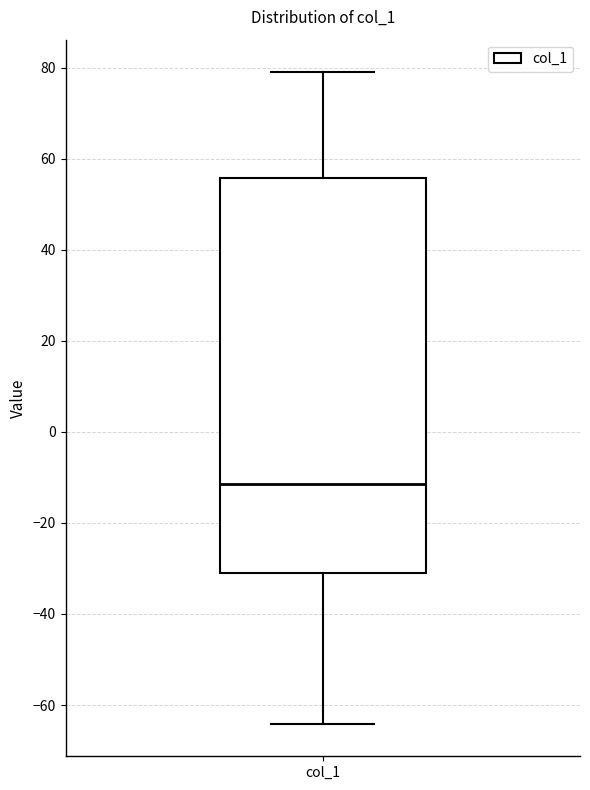

Transcribe this box plot: give where the median line is, the range the box spans, and where the two whiskers end, as read against the y-axis. The values are not printed on the chart, so give them approximately, as read against the axis.

median -12, box -32 to 56, whiskers -64 to 80